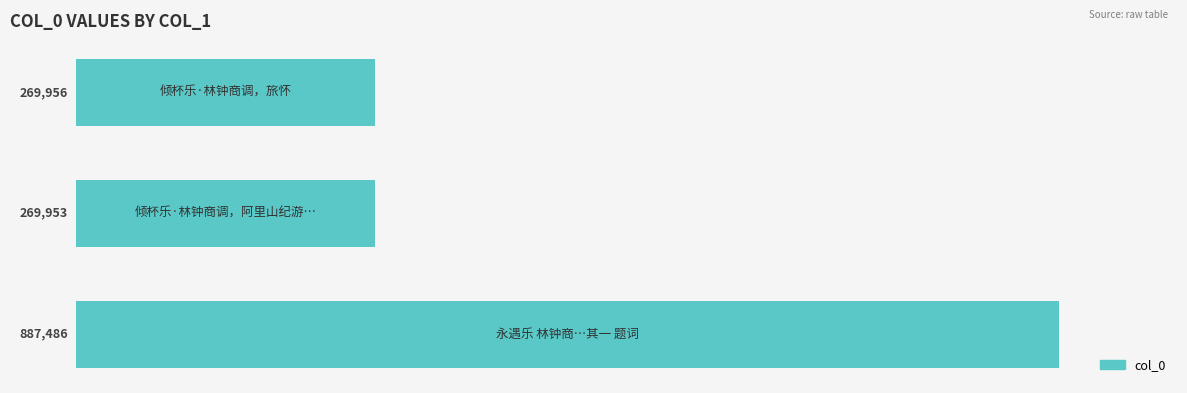

What is the difference between the maximum and second lowest values?

617530